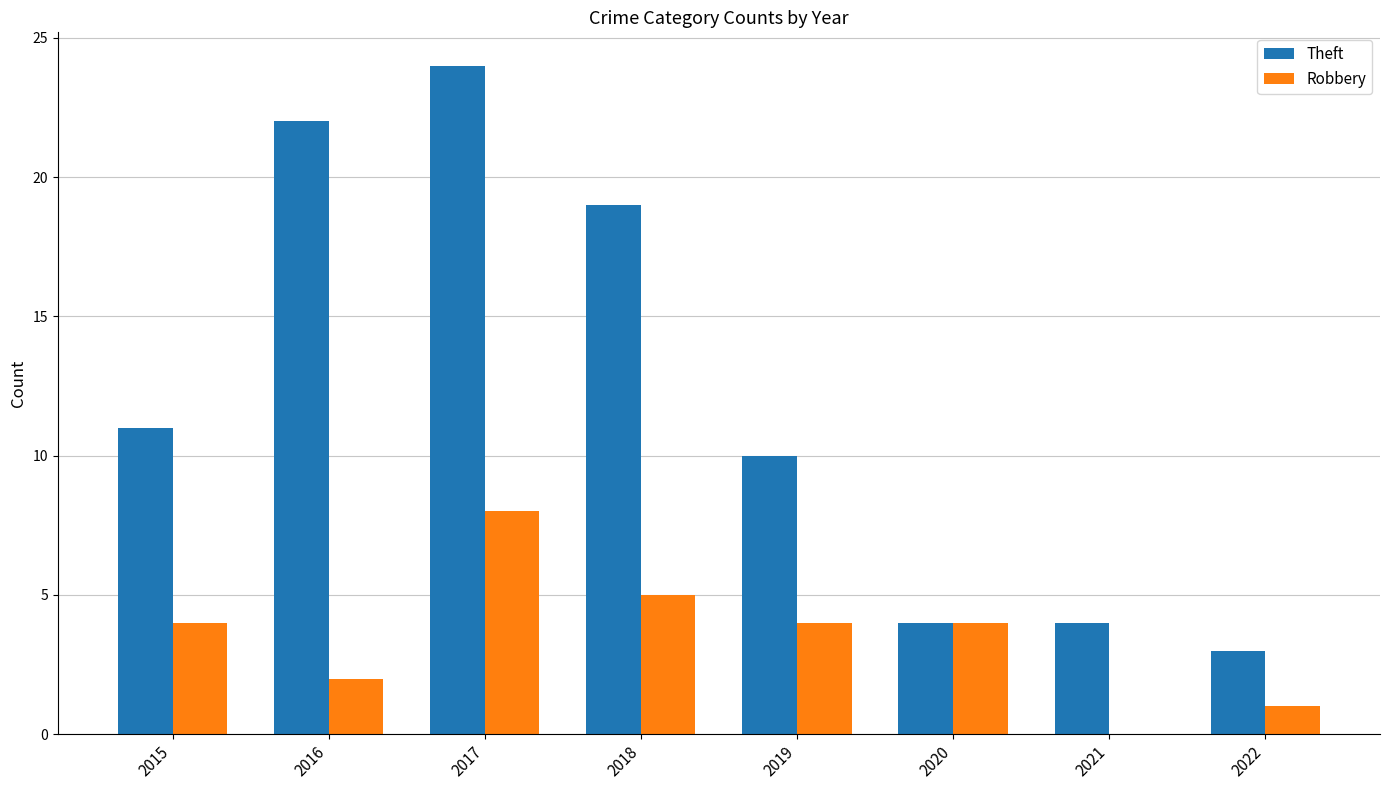

What is the maximum value for Robbery?

8